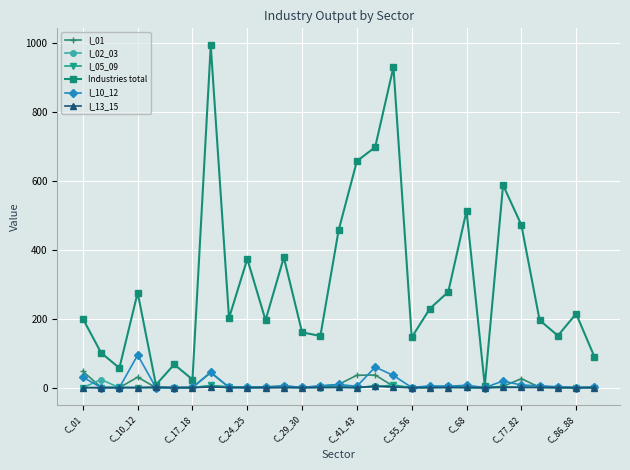

At how many categories does at least one series exceed 611?

4